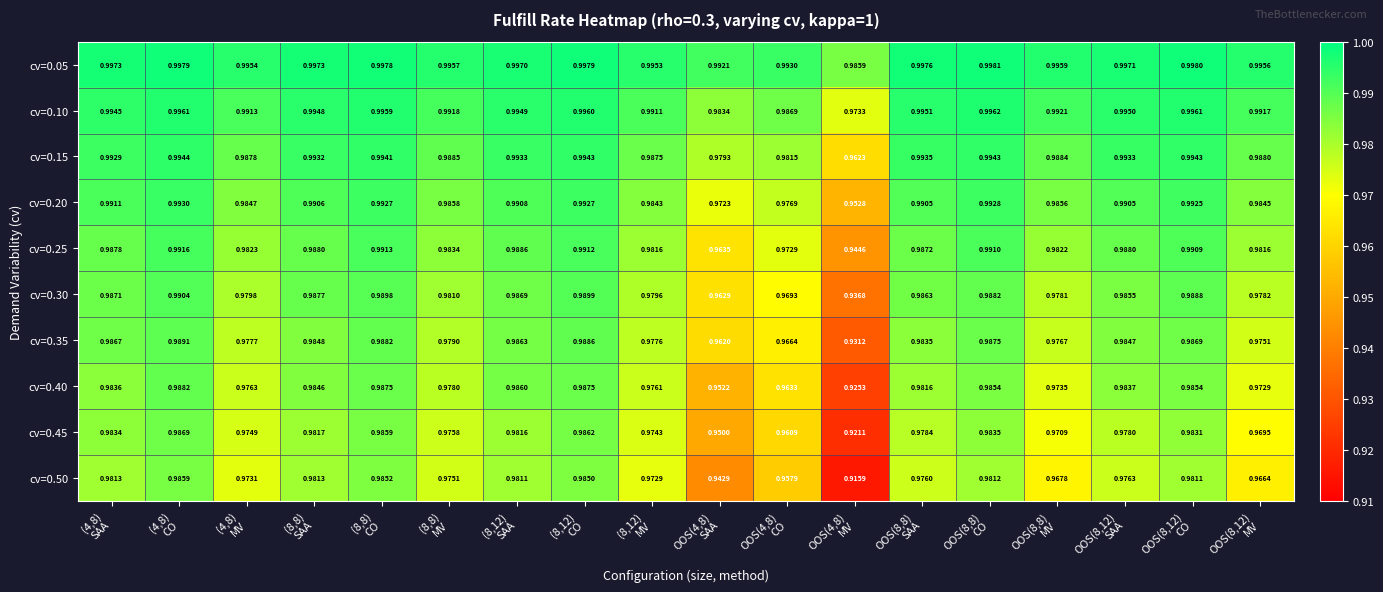

Rank the series at OOS(8,8)
MV from lowest to highest value.

cv=0.50, cv=0.45, cv=0.40, cv=0.35, cv=0.30, cv=0.25, cv=0.20, cv=0.15, cv=0.10, cv=0.05